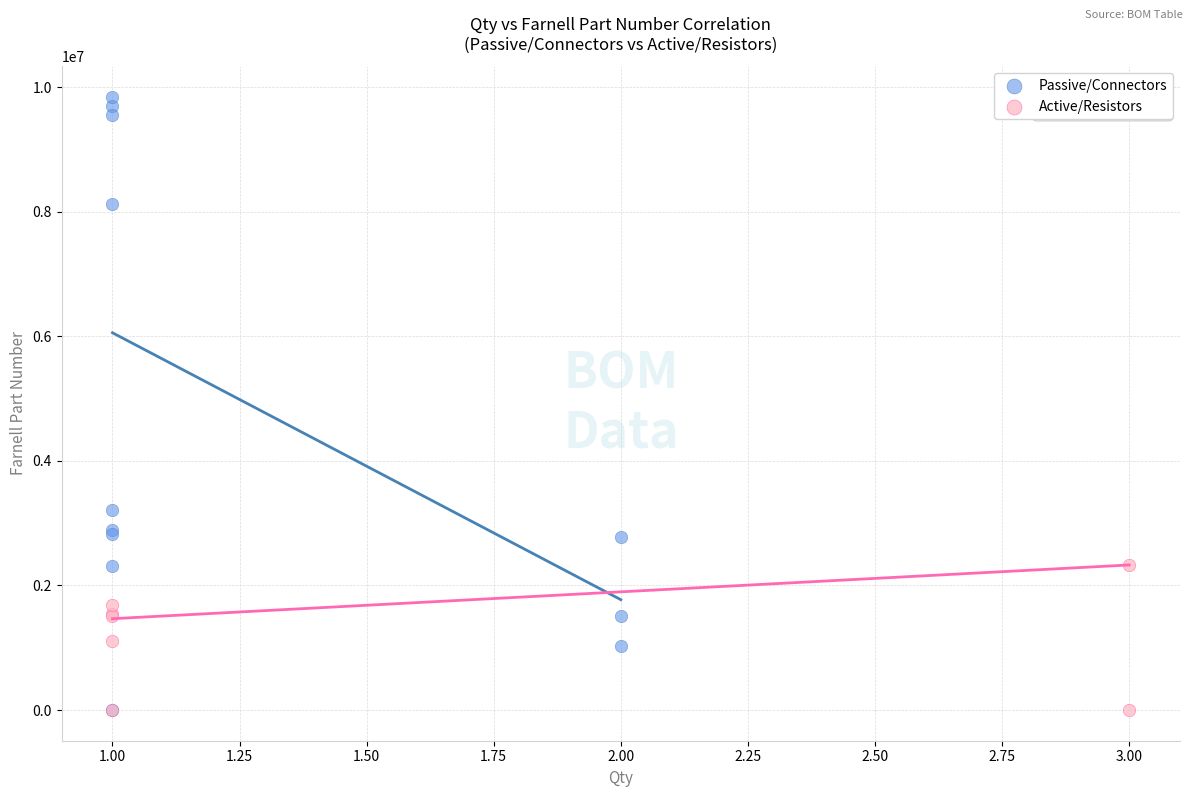

What are all the series names shown in the legend?

Passive/Connectors, Active/Resistors